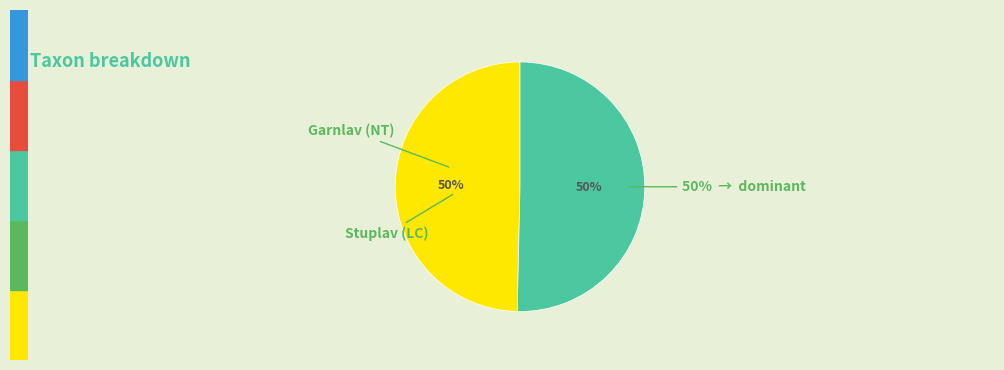

Is 65409387 the majority of the pie?

No